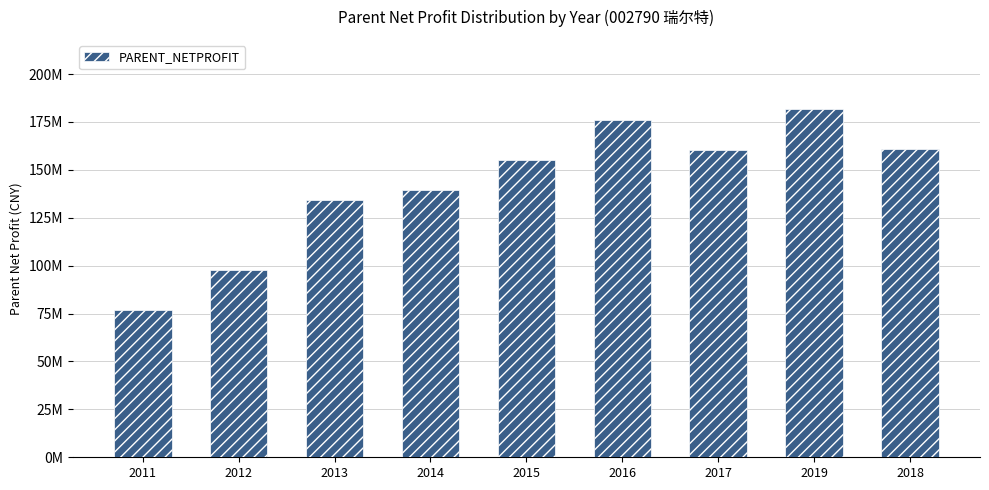

Are the bars horizontal?

No